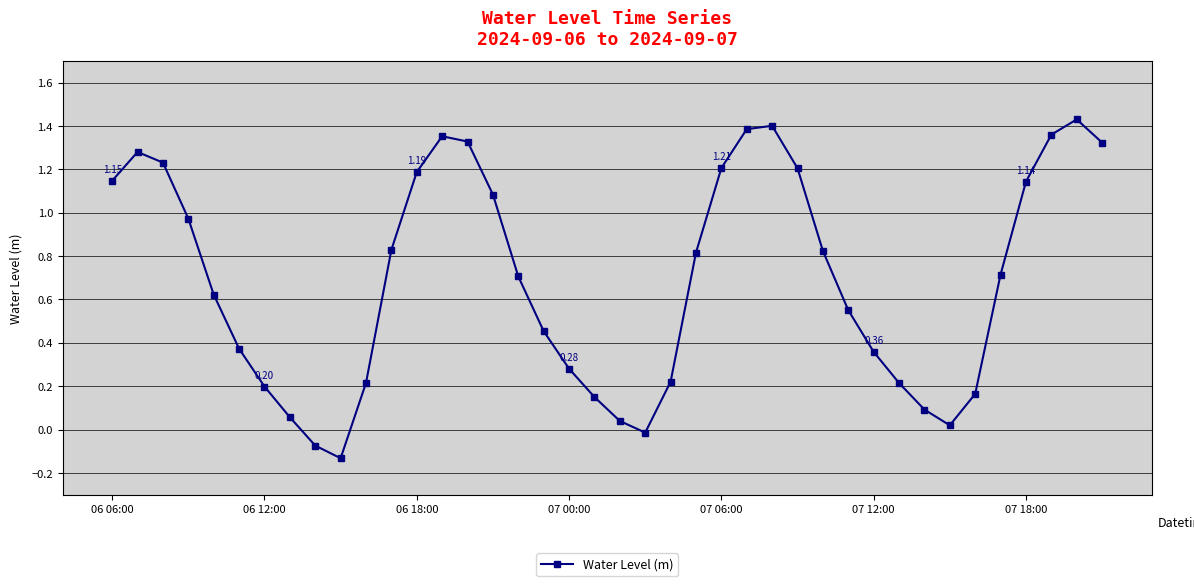

True or false: there are more than 1 points higher than both neighbors.

True